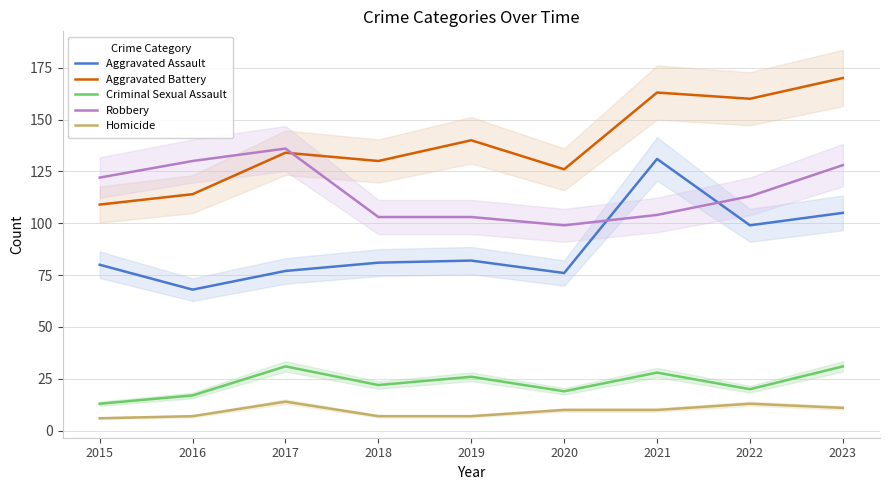

Between 2022 and 2016, which is larger?

2022